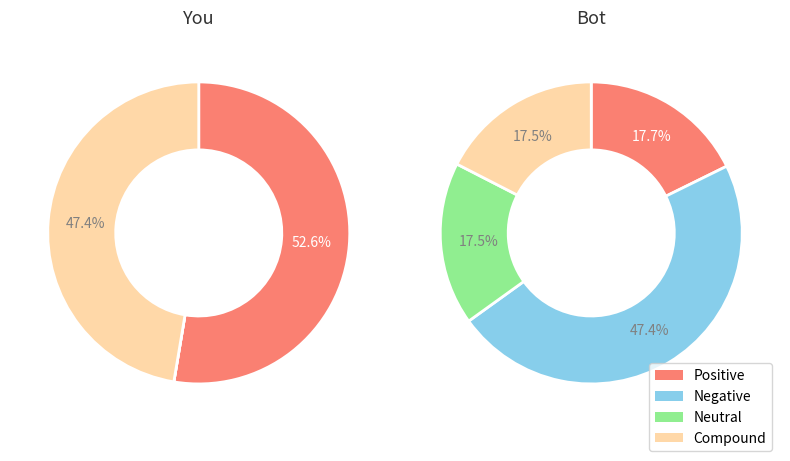

Count the number of slices in the pie.

4